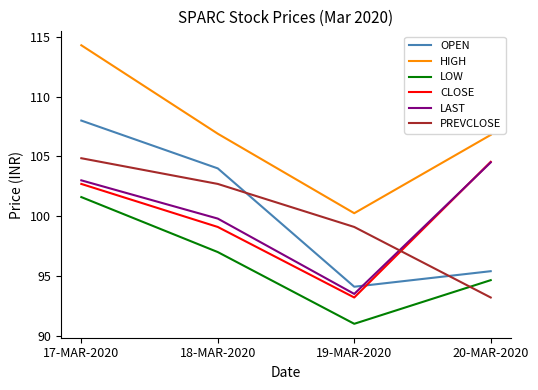

What value does the LAST series have at 19-MAR-2020?

93.5